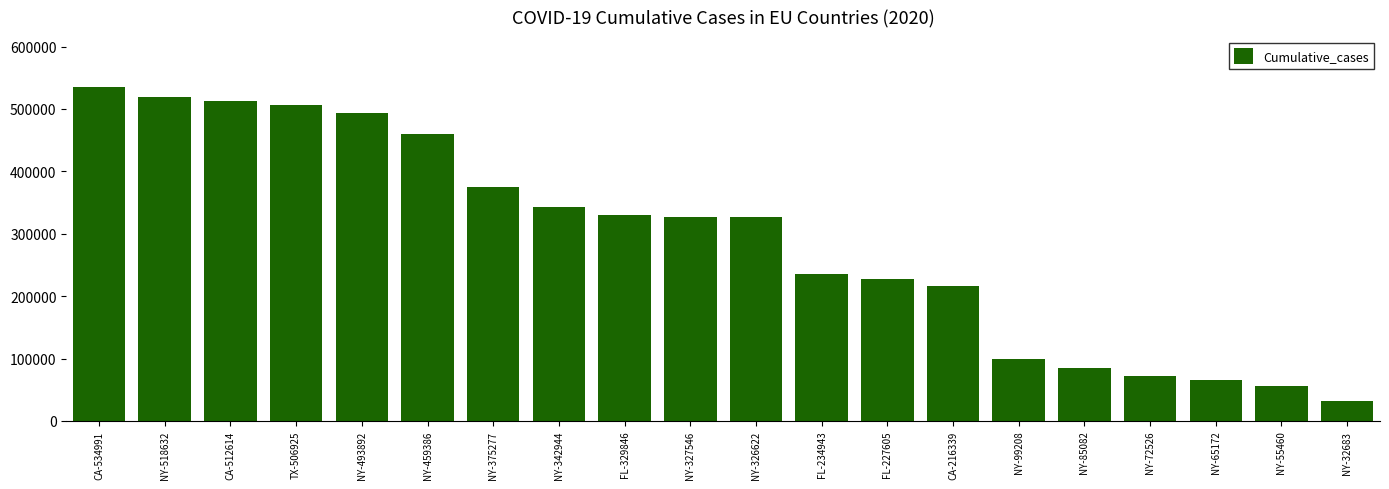

What position from the right is NY-72526?

4